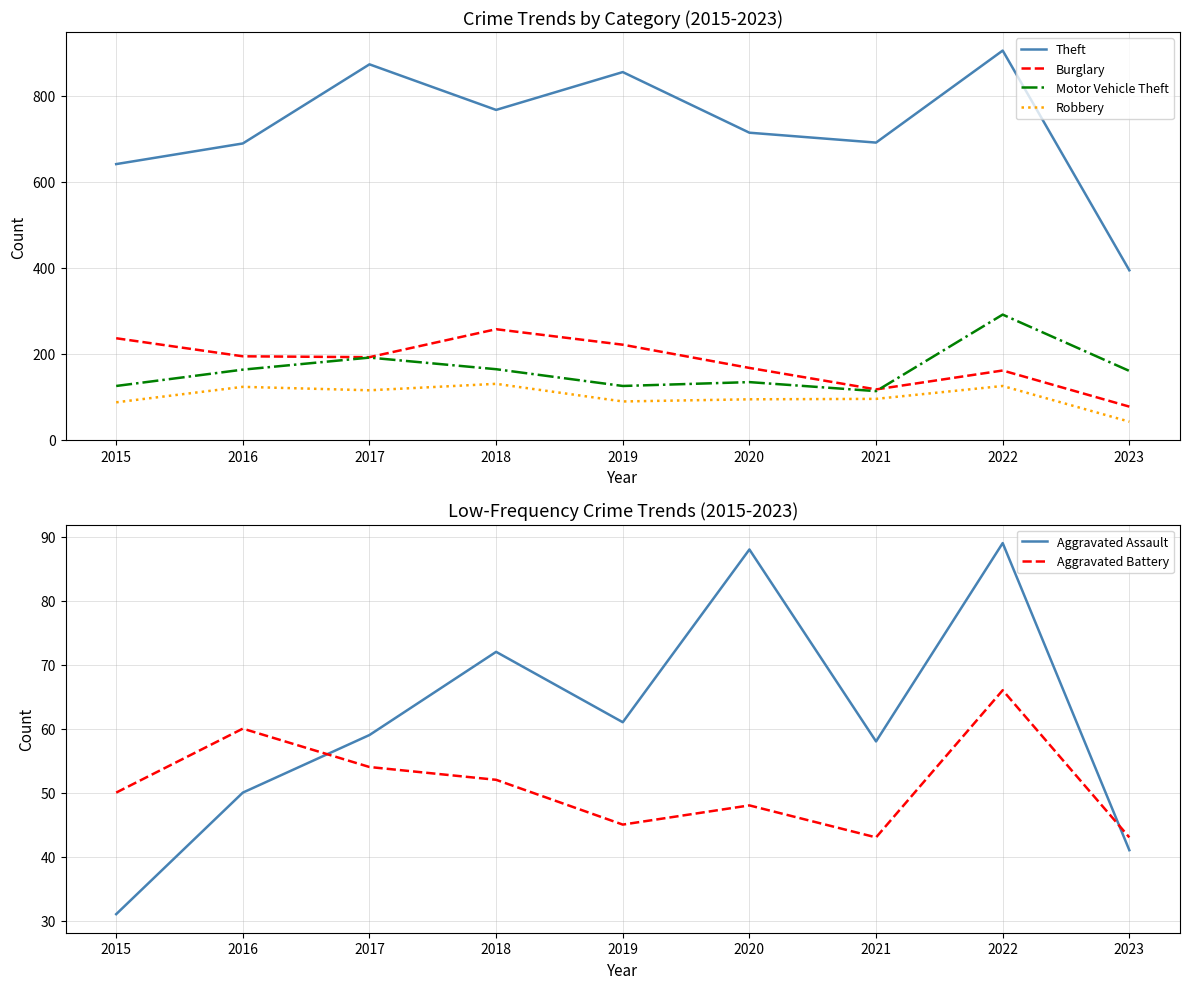

At which label does Aggravated Assault first exceed 59?

2018